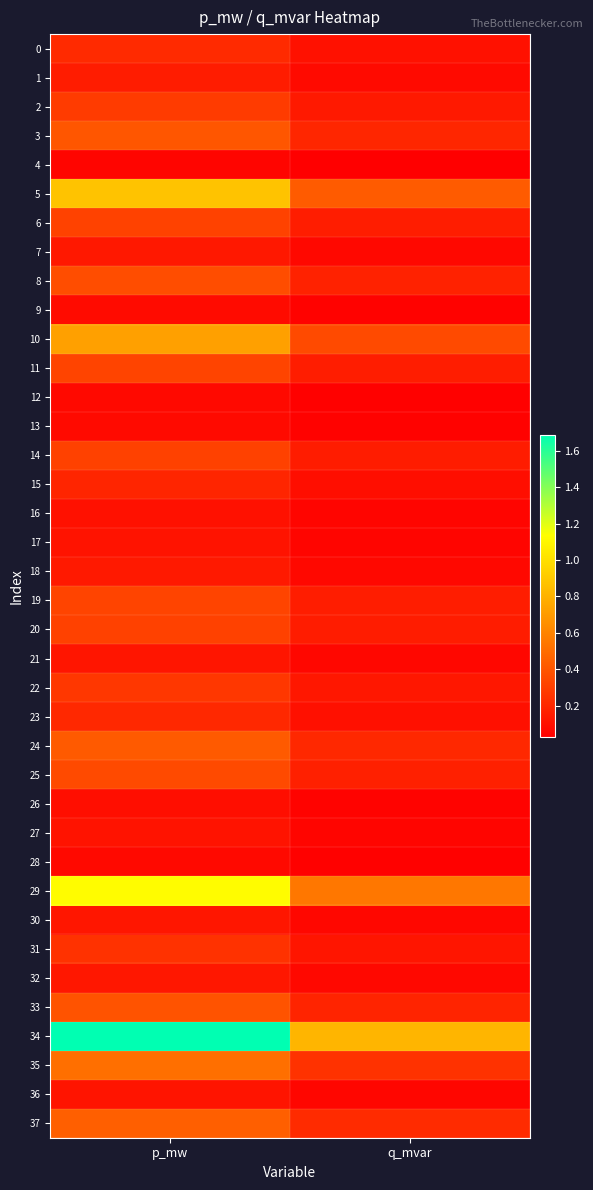

Between q_mvar and p_mw, which is larger?

p_mw